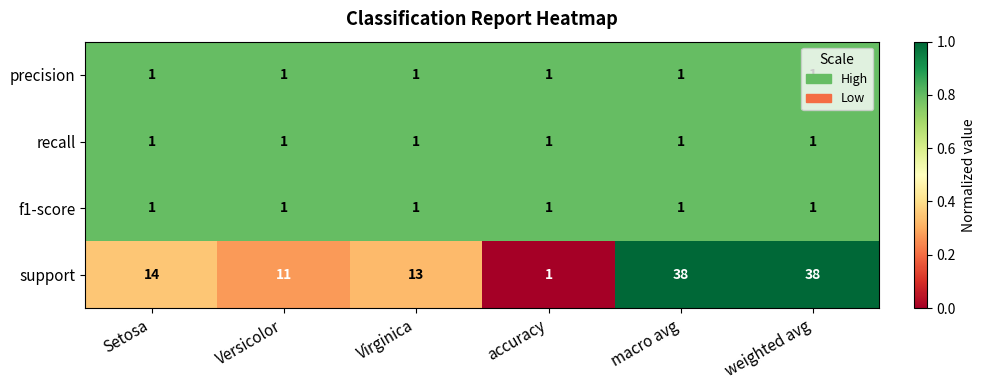

True or false: support has a value of 5 at Virginica.

False